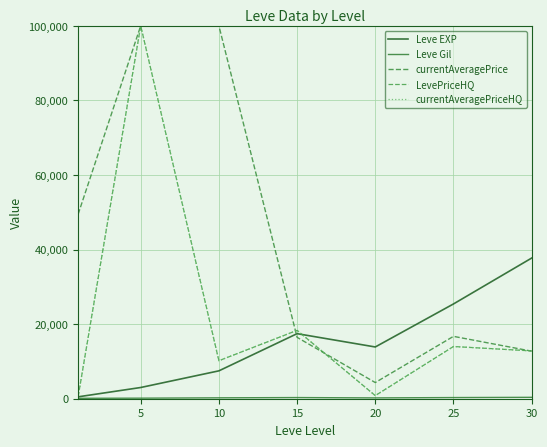

Which series ends up on top after the final intersection of currentAveragePrice and Leve EXP?

Leve EXP